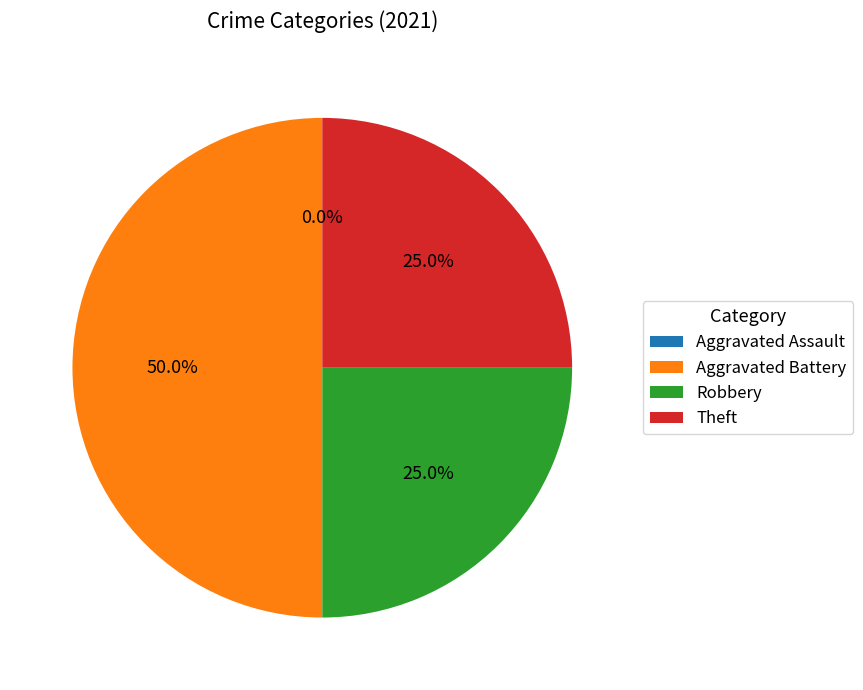

What is the total percentage of Theft and Robbery?

50.0%